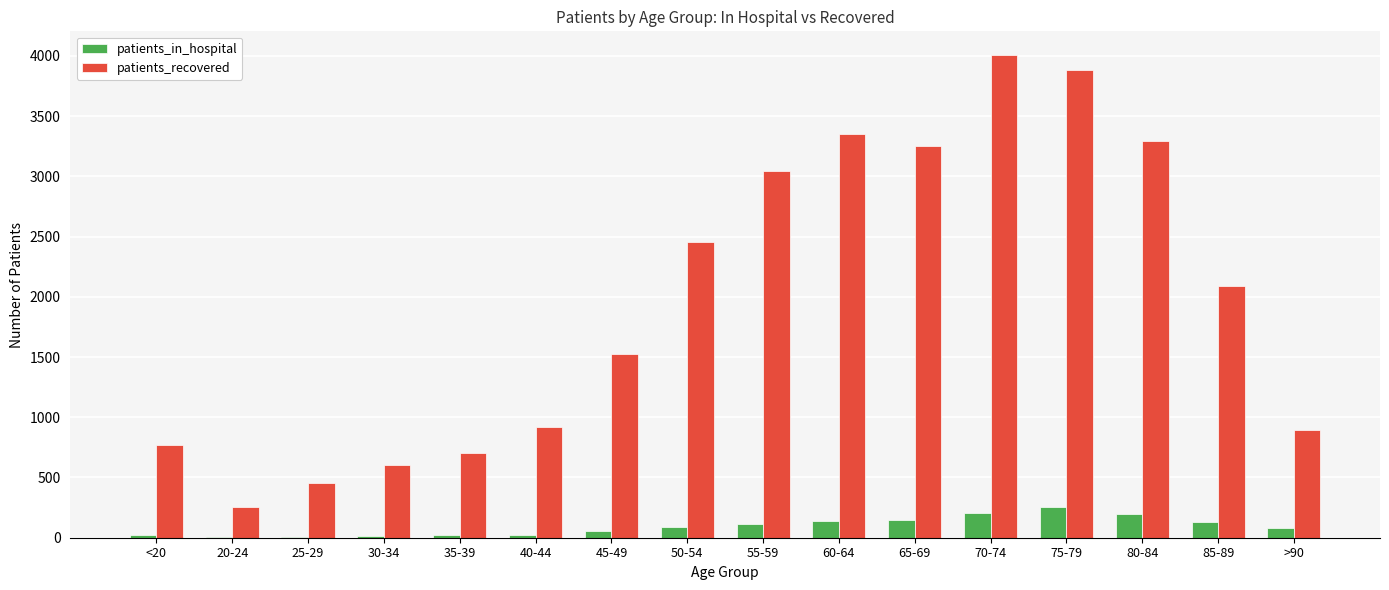

Which series has the widest spread of values?

patients_recovered